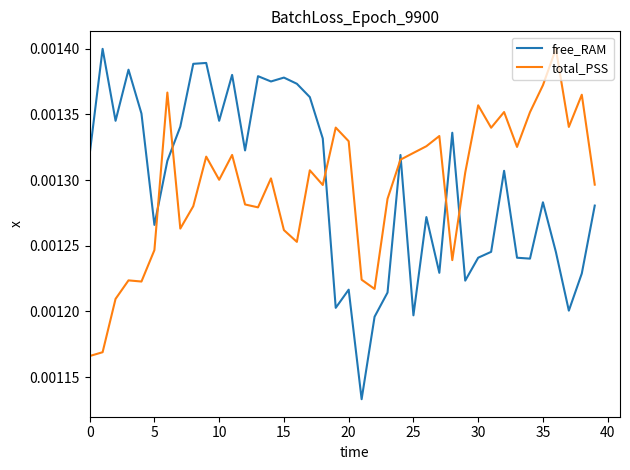

Which series has the widest spread of values?

free_RAM